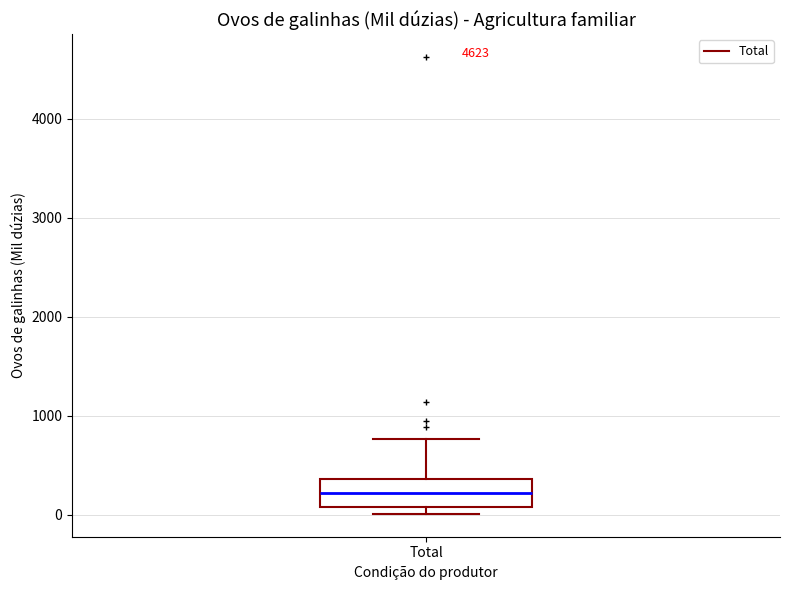

Read this box plot against the y-axis: the position of the median line, the range covered by the box, and the ends of both whiskers. The values are not printed on the chart, so give them approximately, as read against the axis.

median 200, box 100 to 400, whiskers 0 to 800